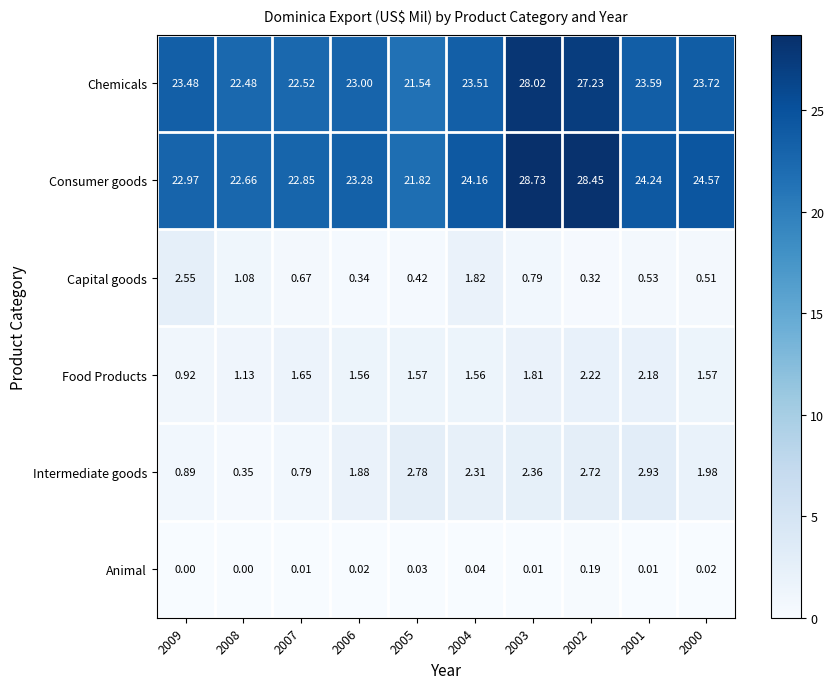

Between 2007 and 2002, which series saw the biggest shift?

Consumer goods